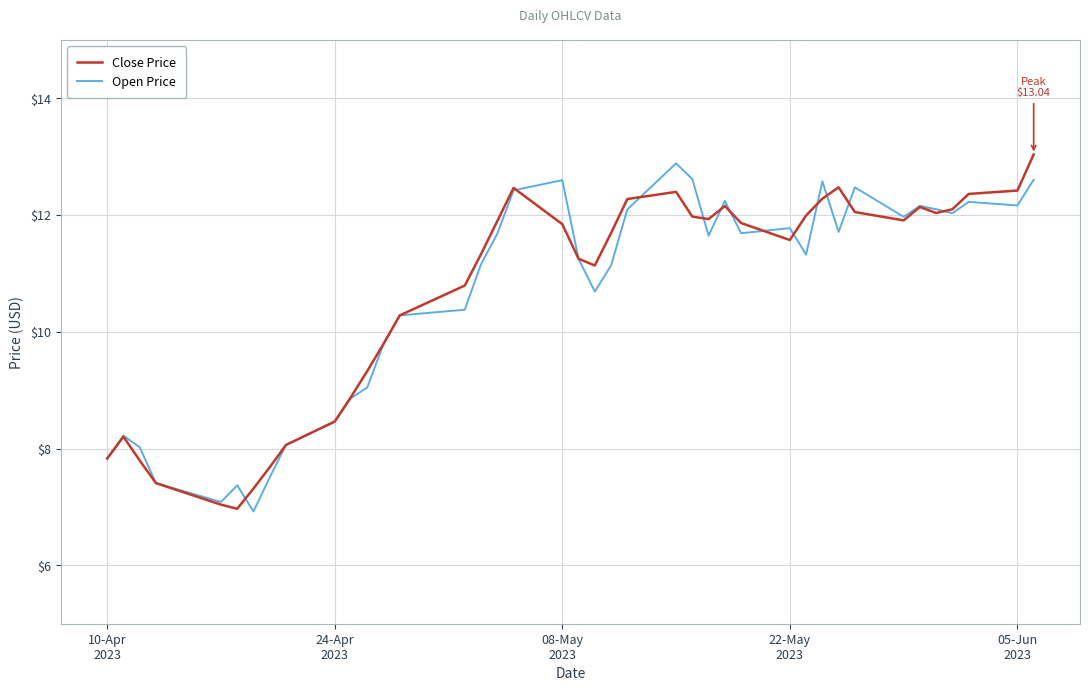

What is the greatest value displayed?

13.0